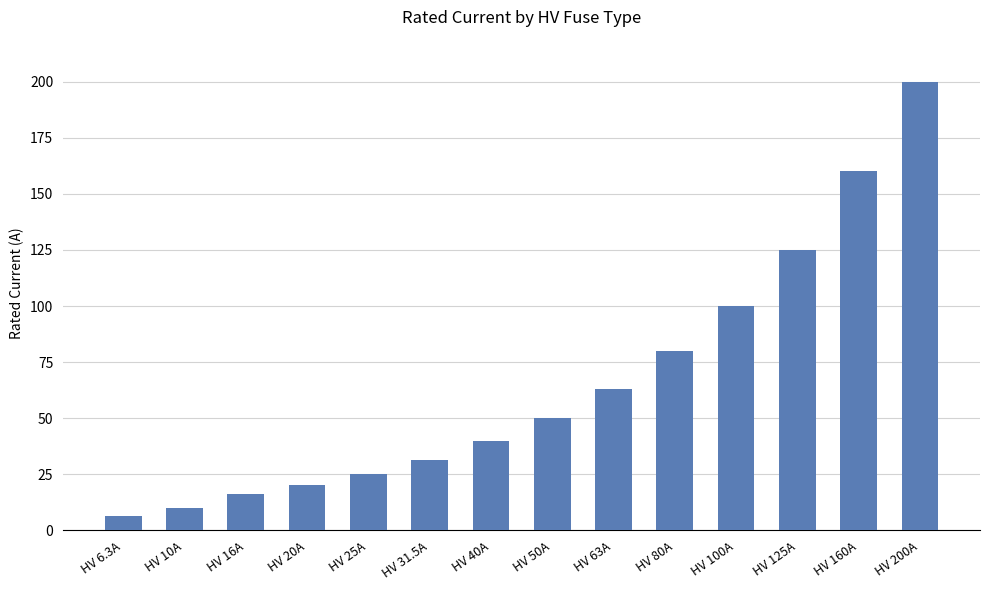

Reading right to left, transcribe all the data shown in this chart.

200.0	160.0	125.0	100.0	80.0	63.0	50.0	40.0	31.5	25.0	20.0	16.0	10.0	6.3